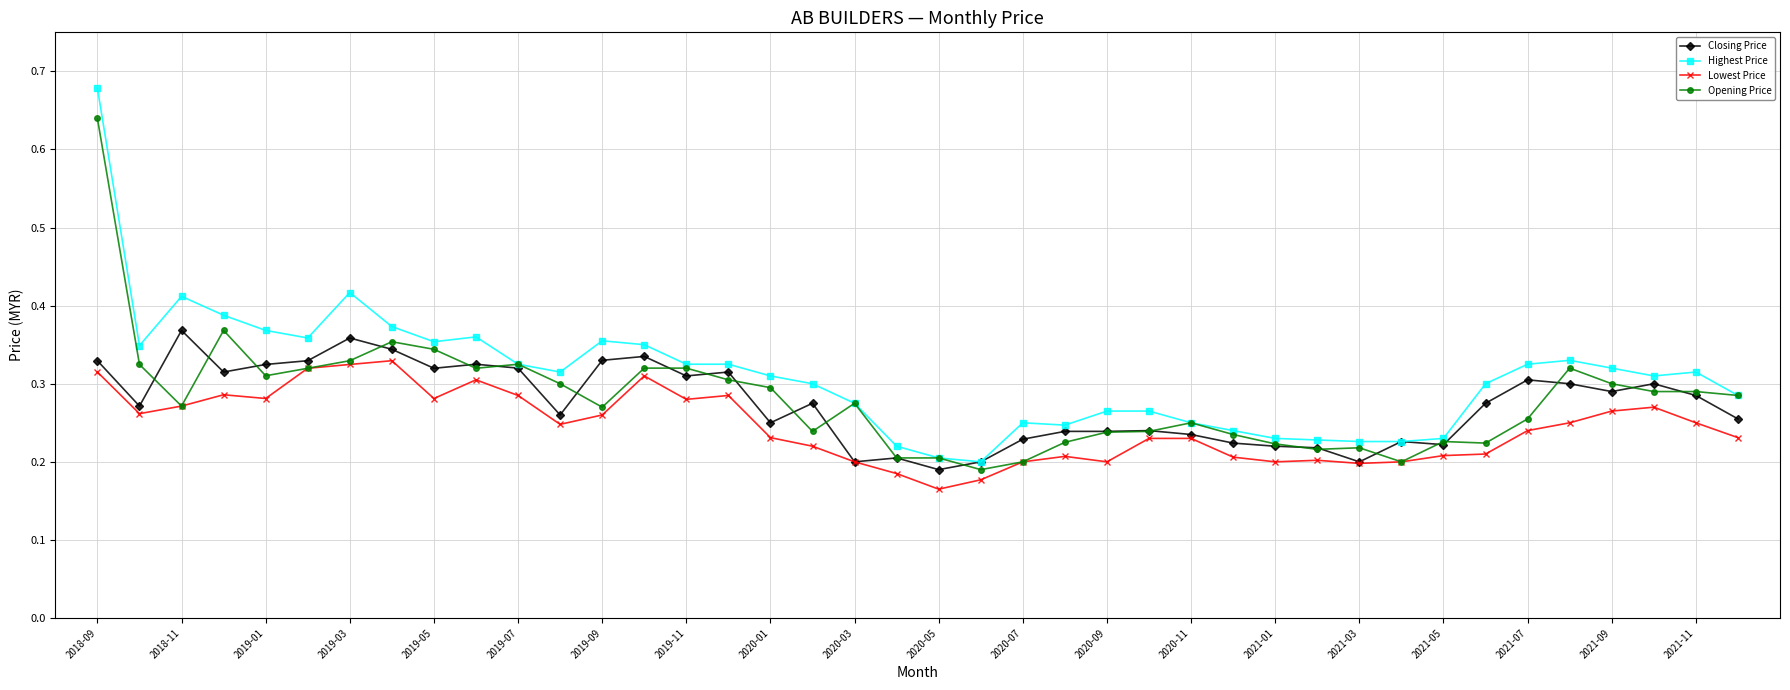

How many series are shown in this chart?

4